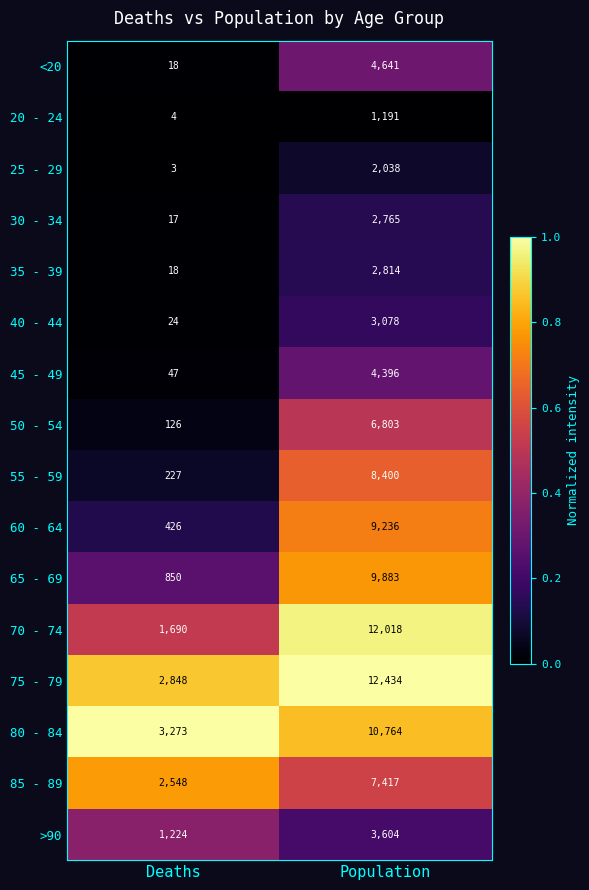

What is the total value across all series at Deaths?

13343